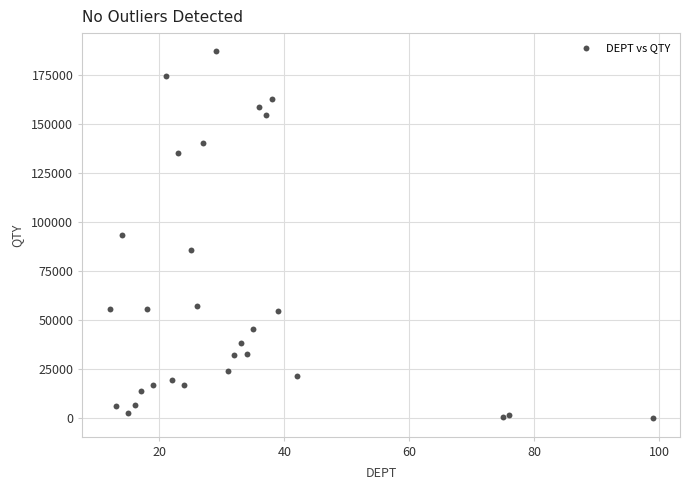

What is the range of X values (max minus min)?

87.0